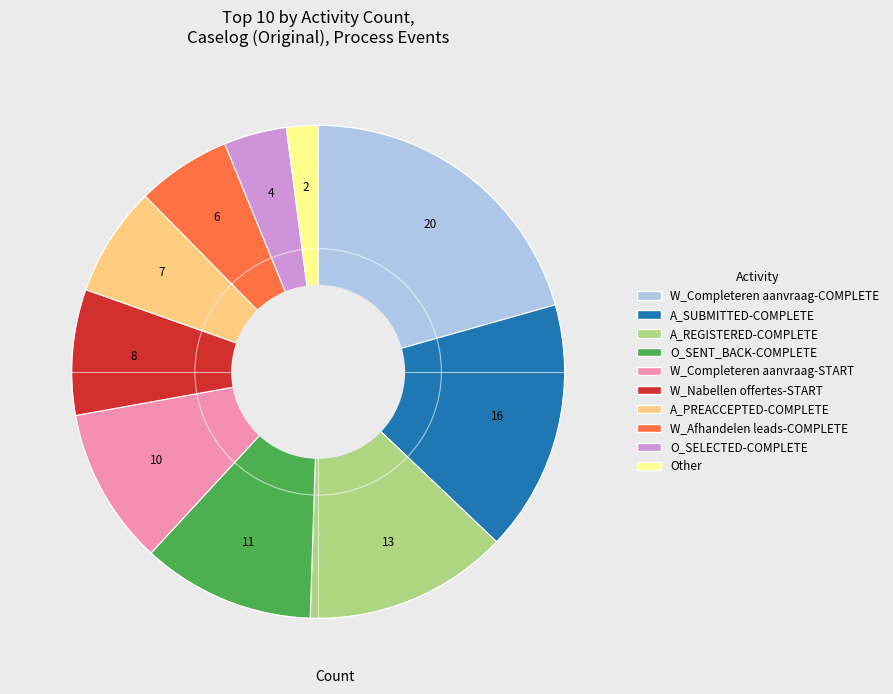

Rank the categories by value from highest to lowest.

W_Completeren aanvraag-COMPLETE, A_SUBMITTED-COMPLETE, A_REGISTERED-COMPLETE, O_SENT_BACK-COMPLETE, W_Completeren aanvraag-START, W_Nabellen offertes-START, A_PREACCEPTED-COMPLETE, W_Afhandelen leads-COMPLETE, O_SELECTED-COMPLETE, Other